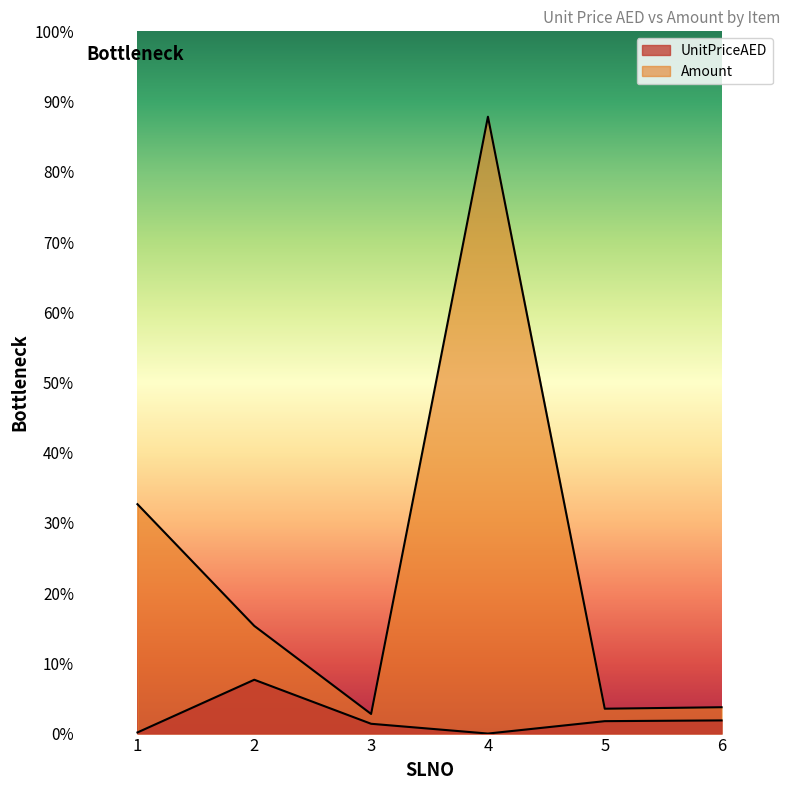

Which series has the widest spread of values?

Amount